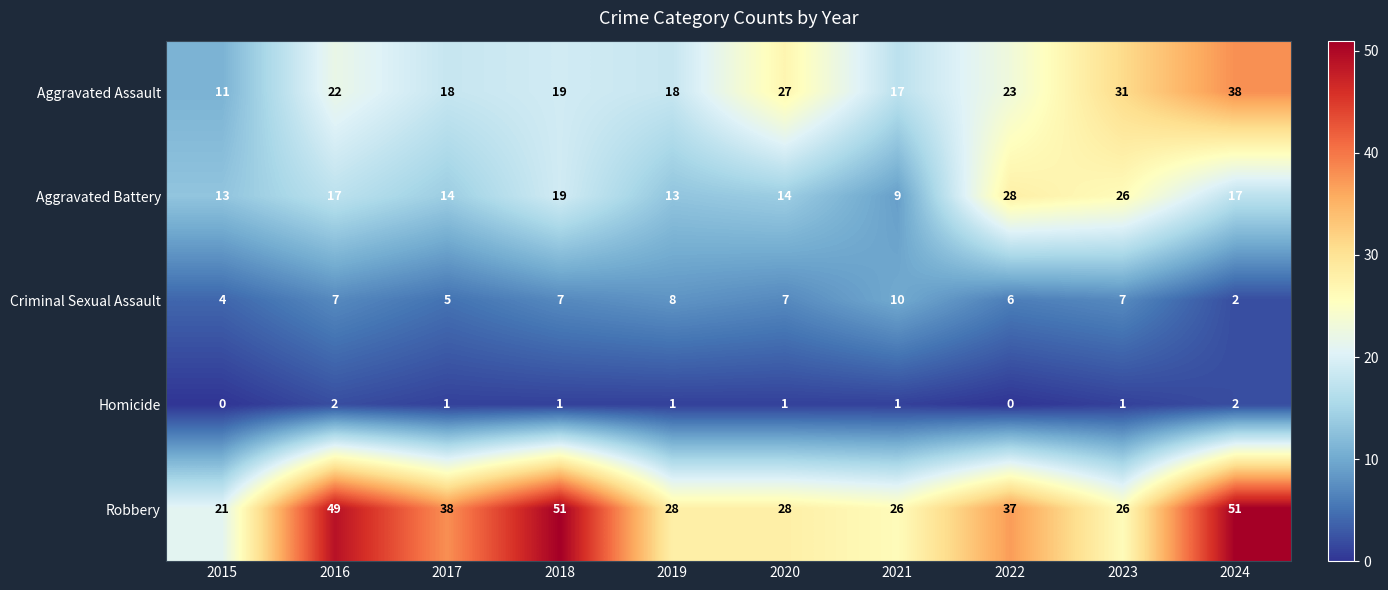

What is the total value across all series at 2018?

97